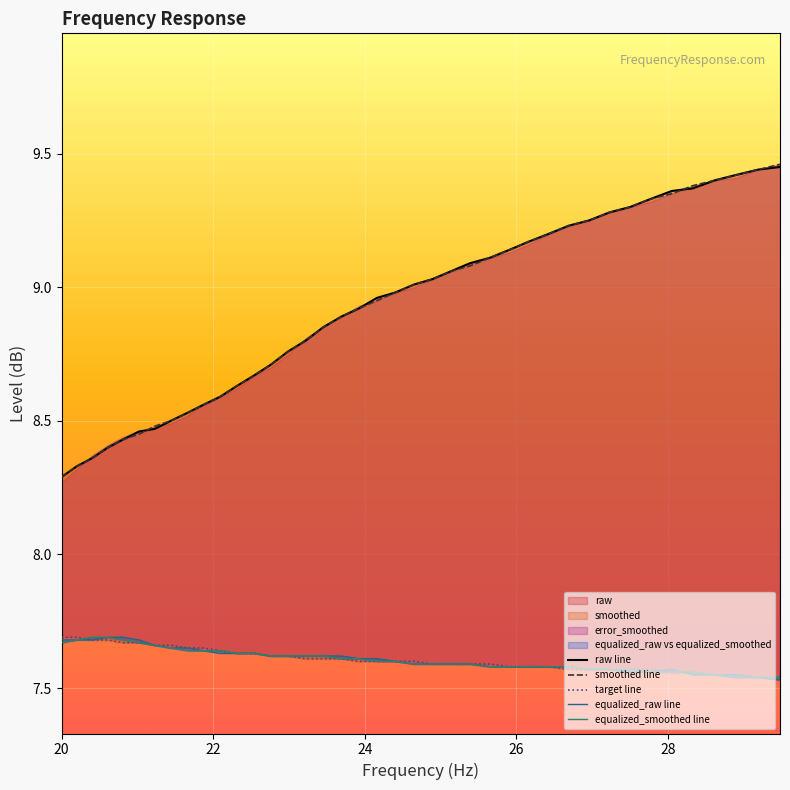

Is it true that equalized_raw line equals 1.9 at 16?

False